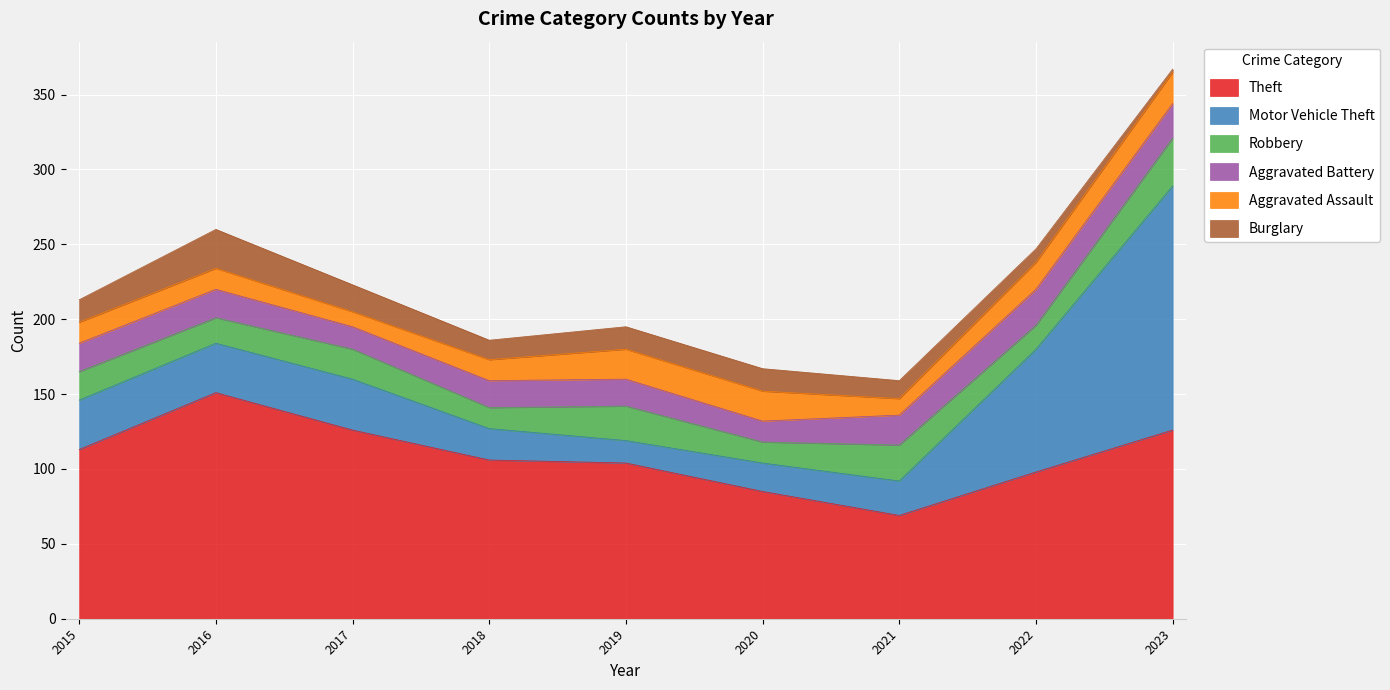

In Motor Vehicle Theft, how many points are higher than both neighbors (excluding endpoints)?

1